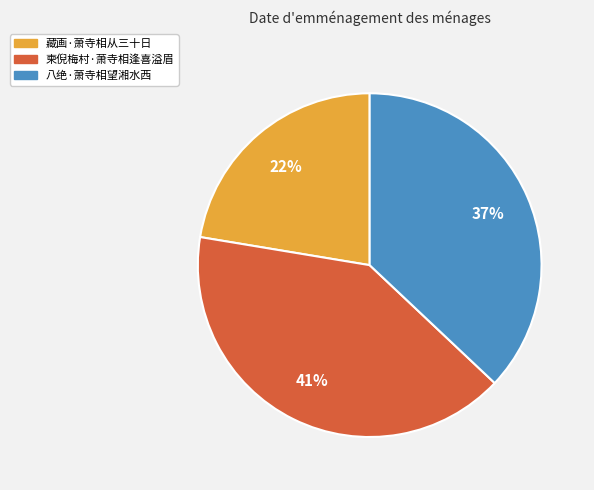

Is 藏画·萧寺相从三十日 the majority of the pie?

No